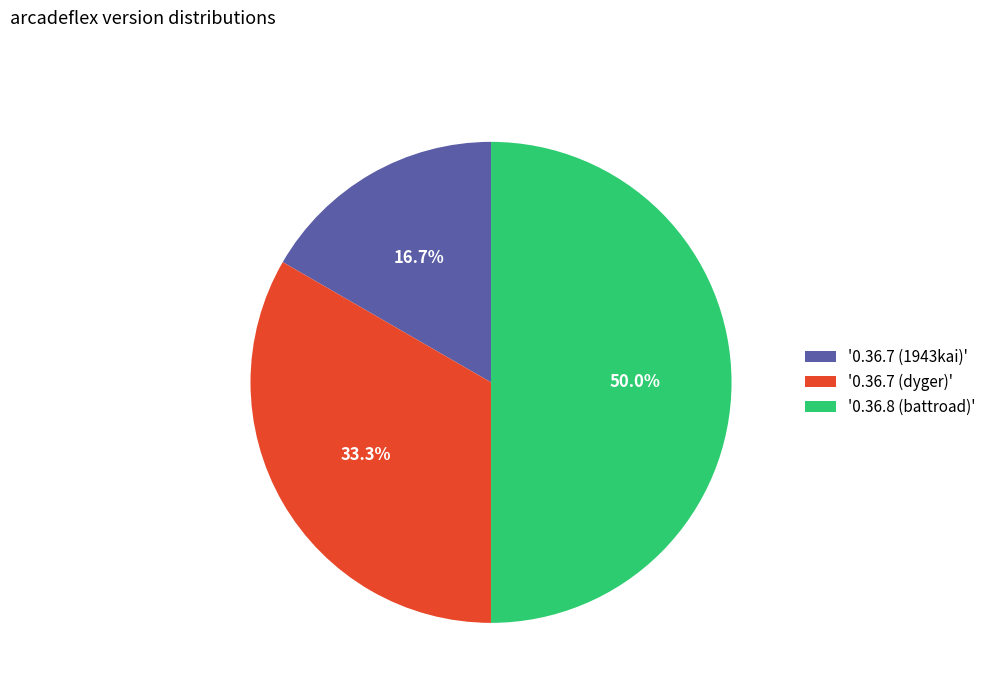

What is the ratio of the value at '0.36.8 (battroad)' to the value at '0.36.7 (dyger)'?

1.5